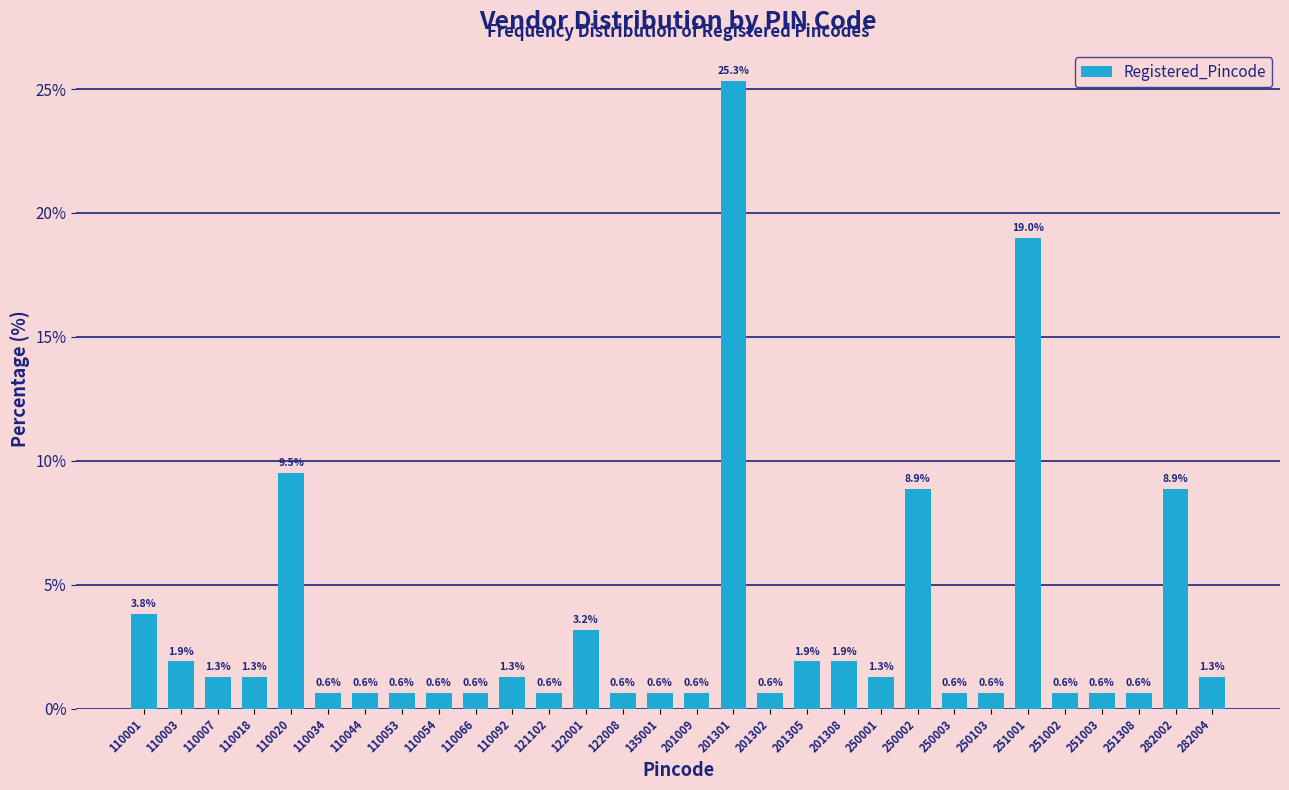

Reading left to right, transcribe all the data shown in this chart.

3.8	1.9	1.3	1.3	9.5	0.6	0.6	0.6	0.6	0.6	1.3	0.6	3.2	0.6	0.6	0.6	25.3	0.6	1.9	1.9	1.3	8.9	0.6	0.6	19.0	0.6	0.6	0.6	8.9	1.3